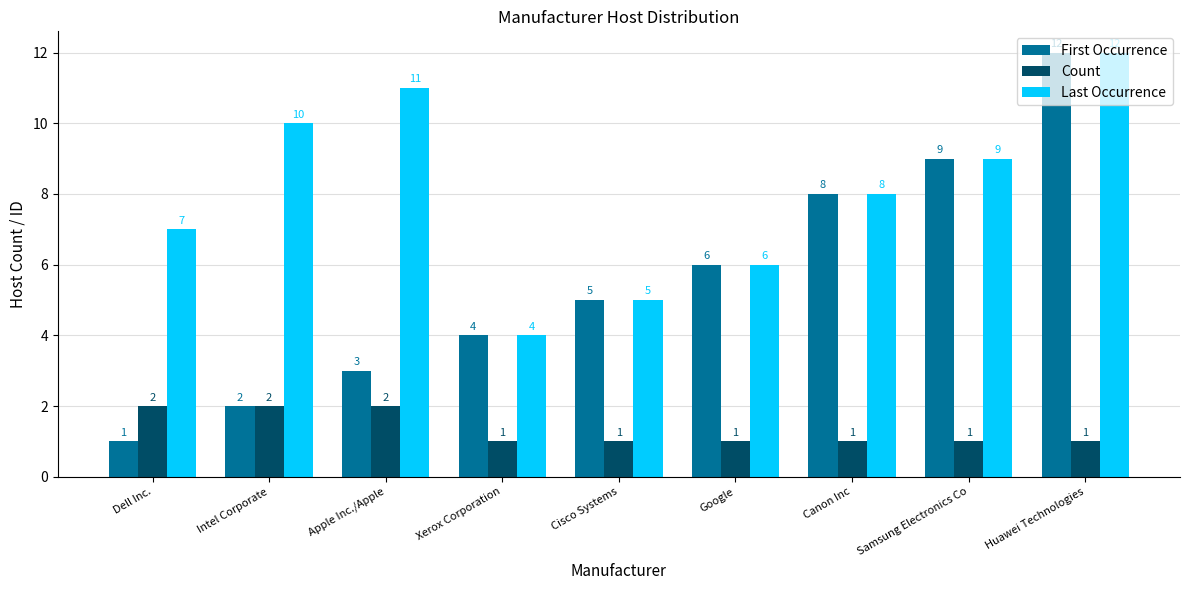

List the labels in order of Last Occurrence value, largest first.

Huawei Technologies, Apple Inc./Apple, Intel Corporate, Samsung Electronics Co, Canon Inc, Dell Inc., Google, Cisco Systems, Xerox Corporation